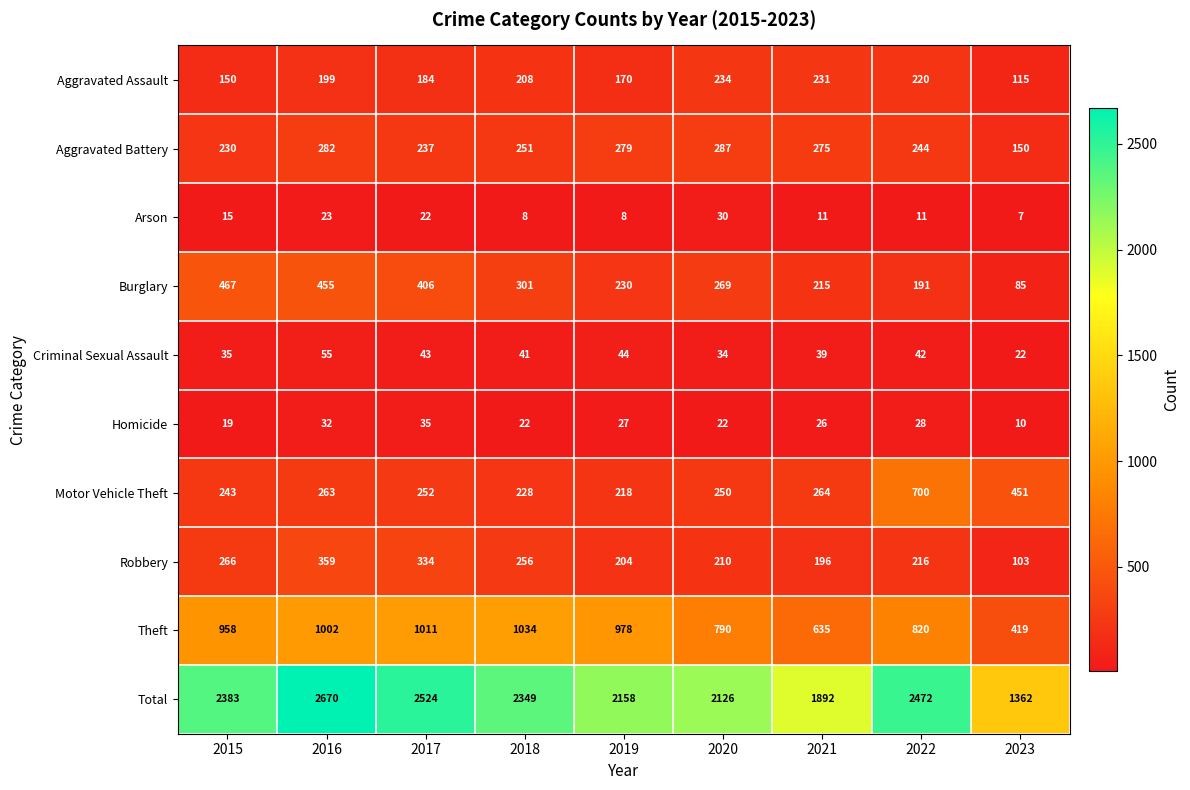

Which series changed the most between 2017 and 2022?

Motor Vehicle Theft